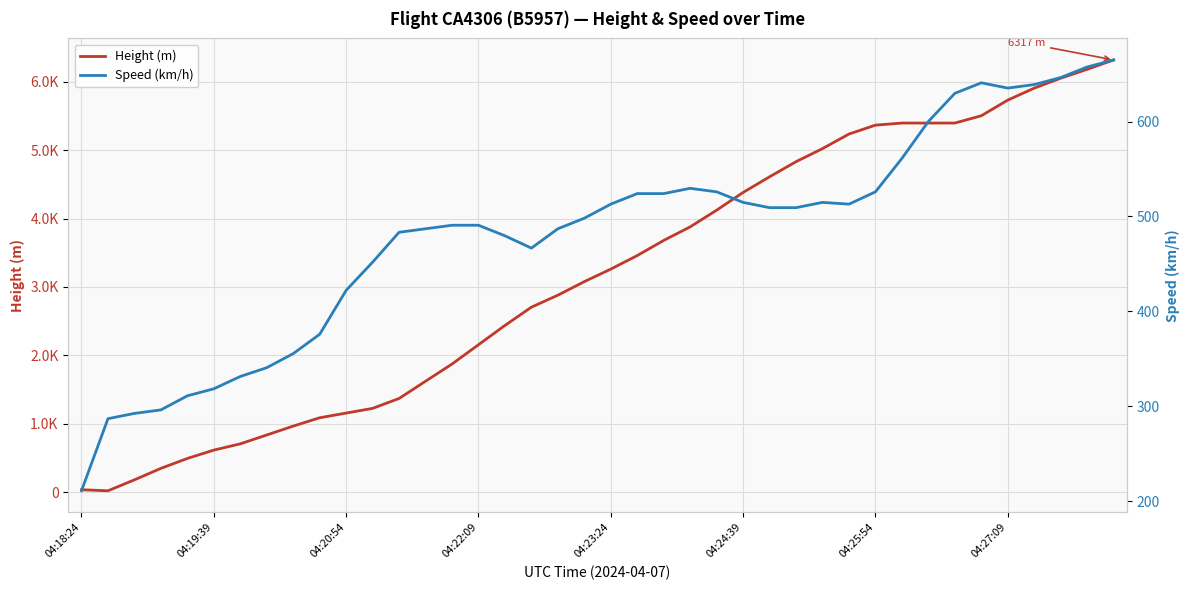

The value of Height (m) at 04:25:54 is 5364.5. True or false?

True